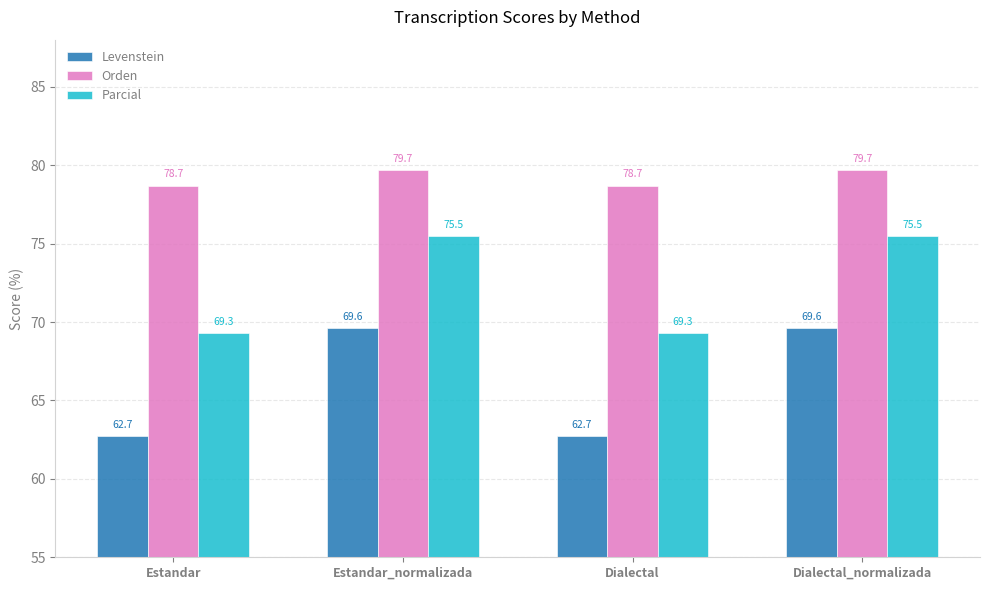

What is the difference between the Parcial values at Dialectal and Estandar_normalizada?

6.2